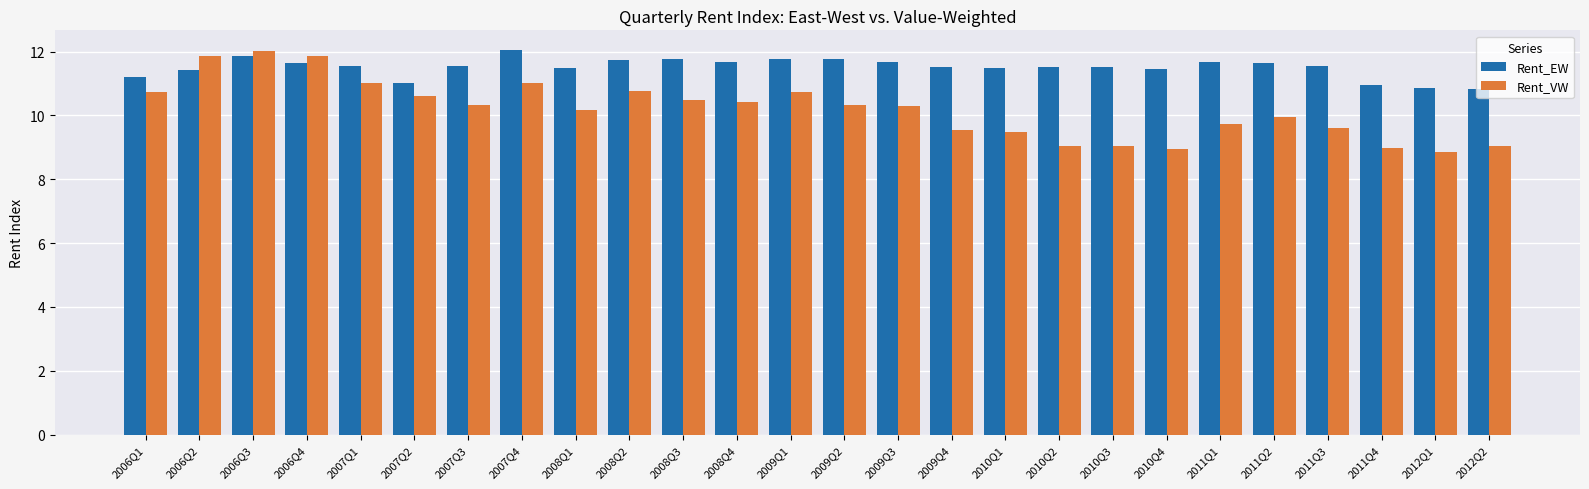

At 2007Q4, list the series in order from largest to smallest.

Rent_EW, Rent_VW